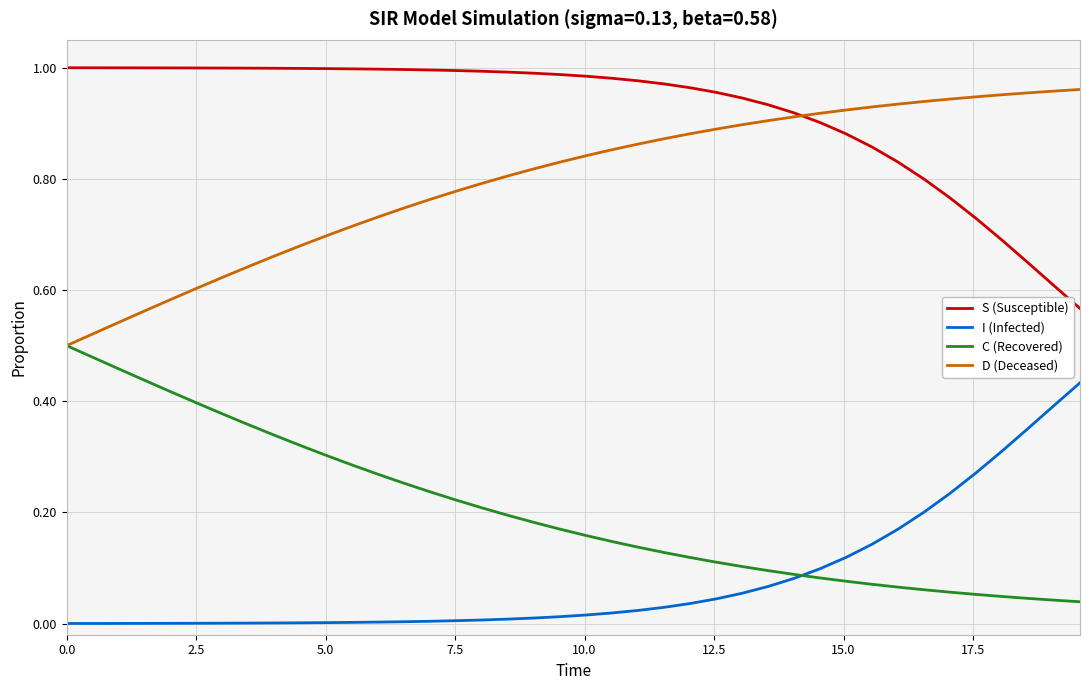

Which series has the largest total across all categories?

S (Susceptible)